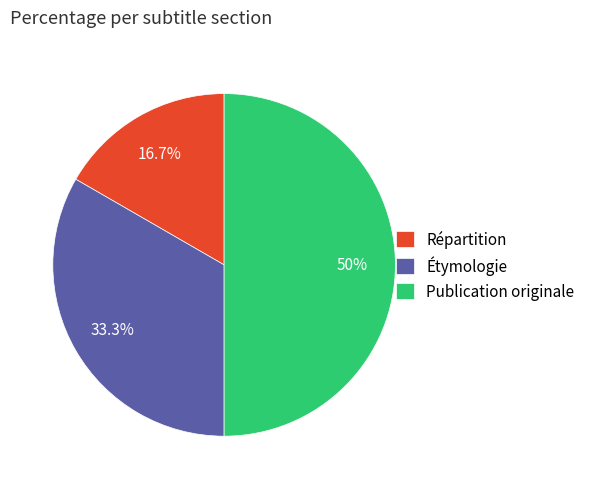

The Publication originale slice represents 44% of the pie. True or false?

False